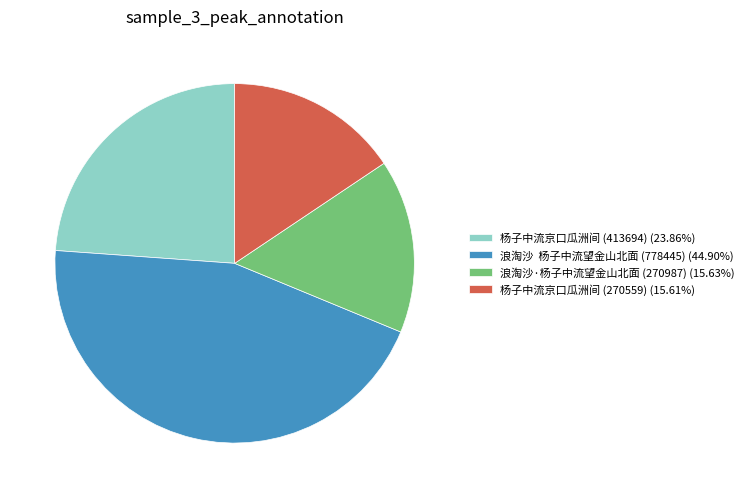

Does any single category account for the majority?

No